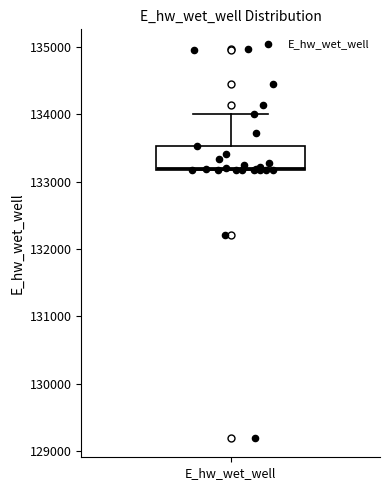

Read this box plot against the y-axis: the position of the median line, the range covered by the box, and the ends of both whiskers. The values are not printed on the chart, so give them approximately, as read against the axis.

median 133200, box 133200 to 133500, whiskers 133200 to 134000